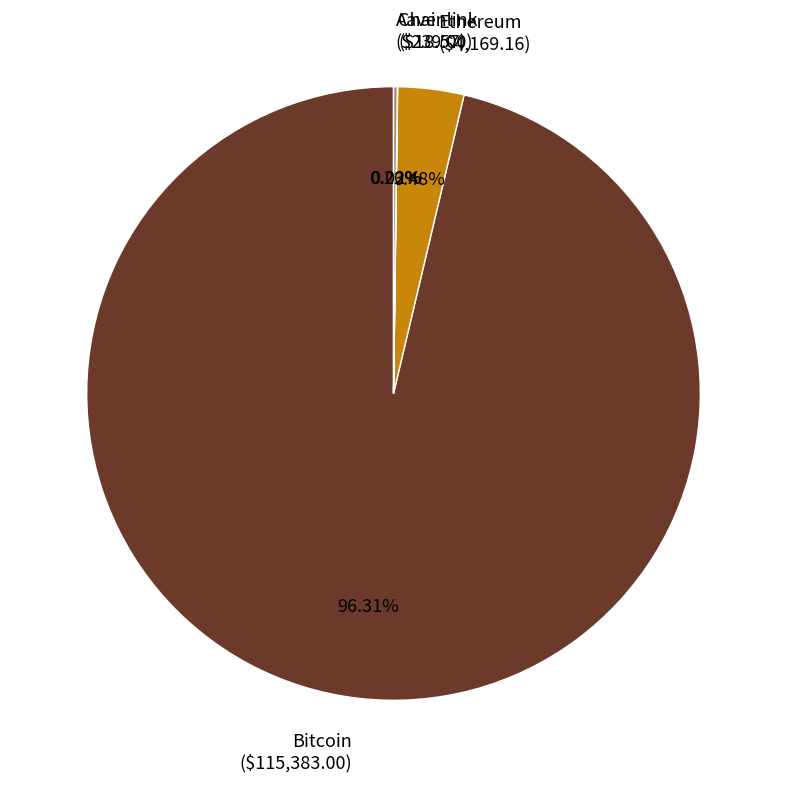

Does Ethereum represent more than half of the total?

No